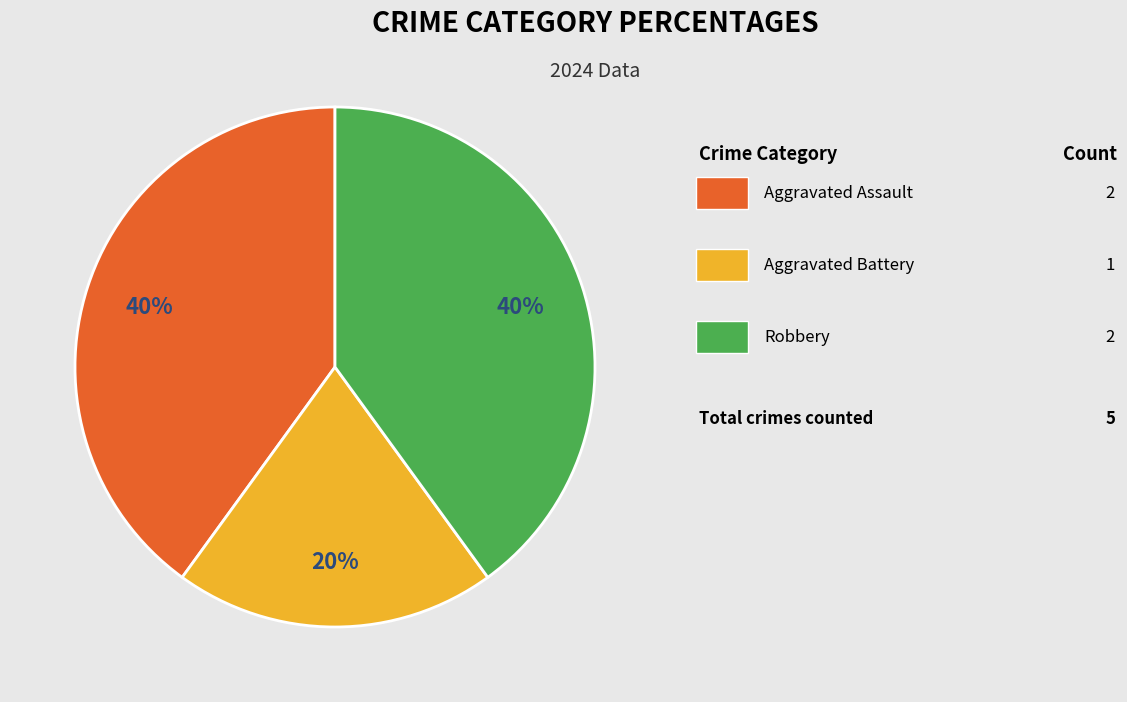

To the nearest percent, what is the average slice percentage?

33%